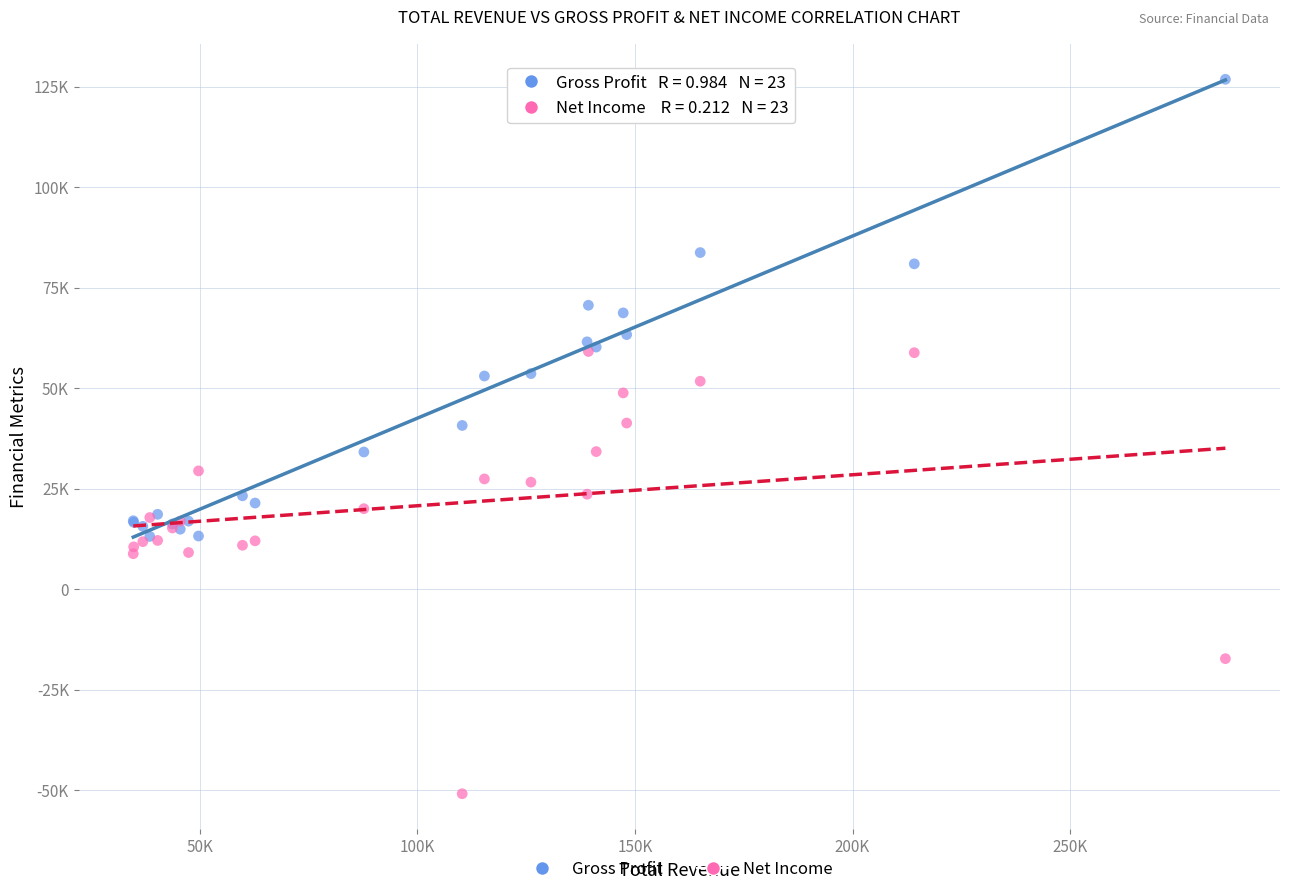

Which series has the widest spread of Y values?

Gross Profit